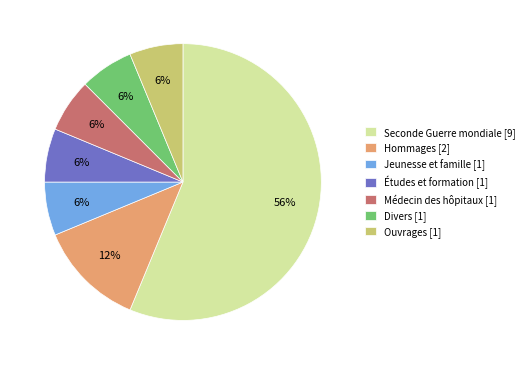

To the nearest percent, what is the average slice percentage?

14%